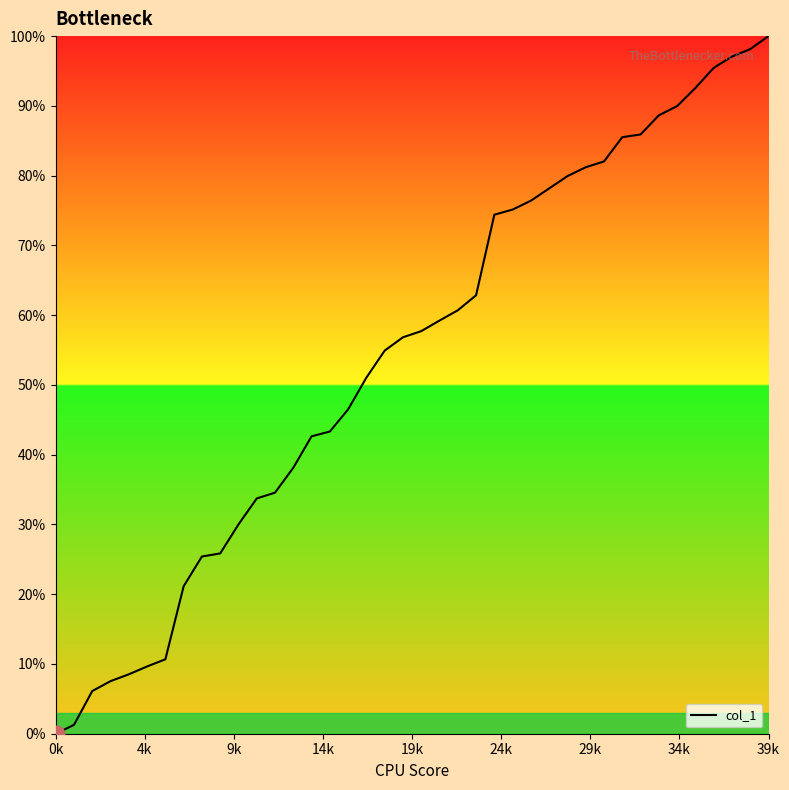

What is the greatest value displayed?

100.0